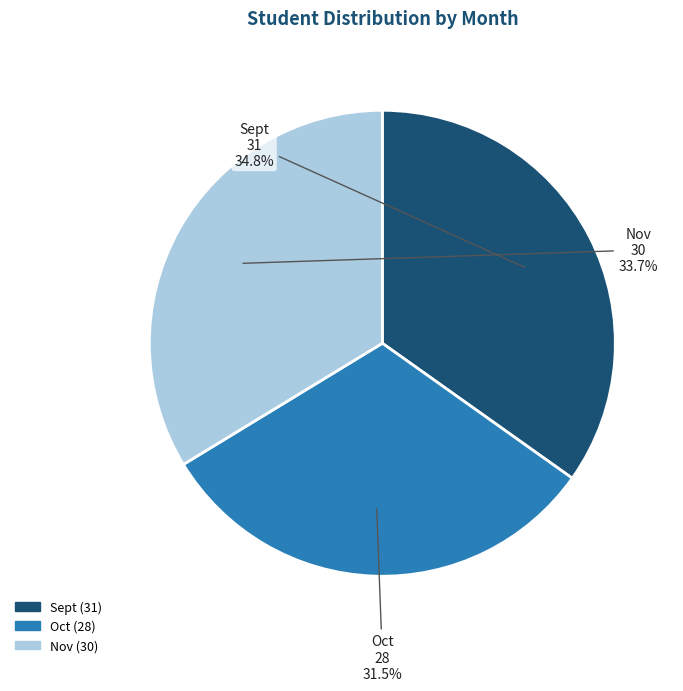

Is it true that Sept is 25% of the pie?

False